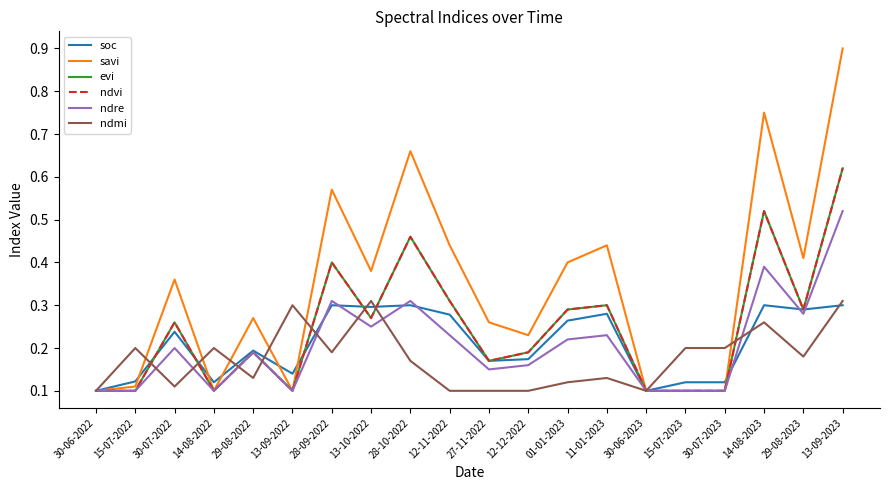

List the labels in order of ndvi value, largest first.

13-09-2023, 14-08-2023, 28-10-2022, 28-09-2022, 12-11-2022, 11-01-2023, 01-01-2023, 29-08-2023, 13-10-2022, 30-07-2022, 29-08-2022, 12-12-2022, 27-11-2022, 30-06-2022, 15-07-2022, 14-08-2022, 13-09-2022, 30-06-2023, 15-07-2023, 30-07-2023